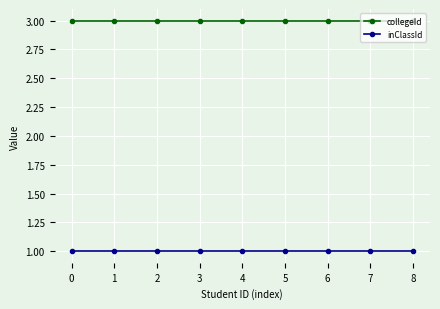

Does the chart display data point markers on the line(s)?

Yes